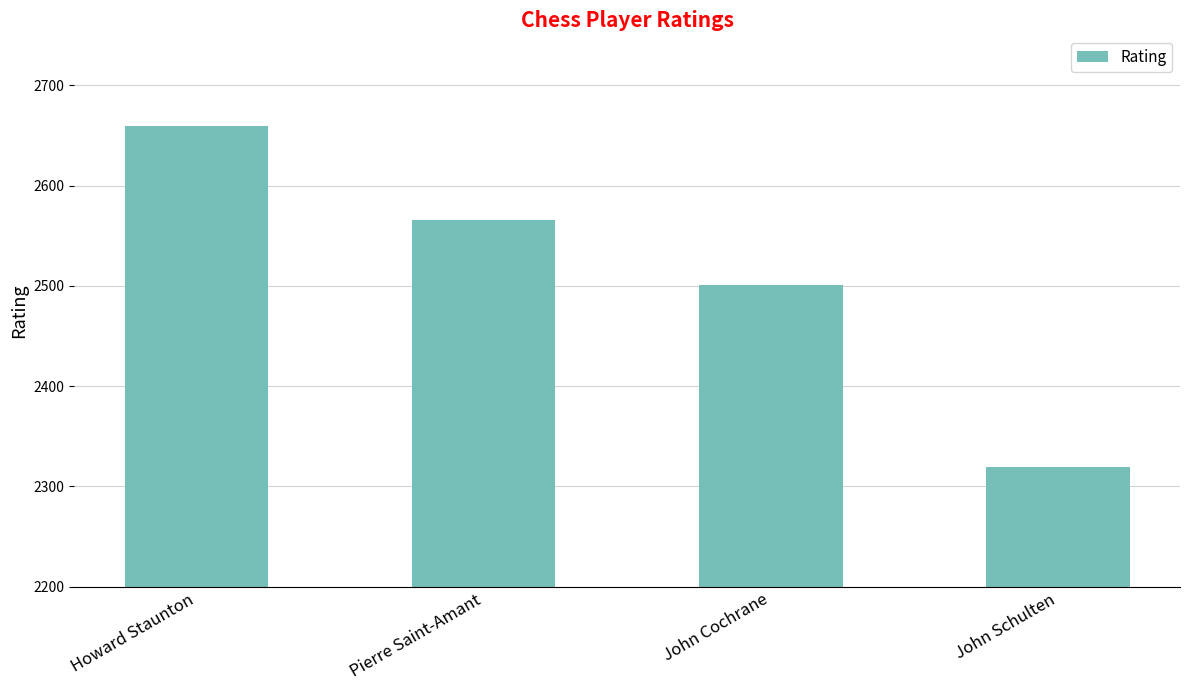

List the labels in order of value, largest first.

Howard Staunton, Pierre Saint-Amant, John Cochrane, John Schulten